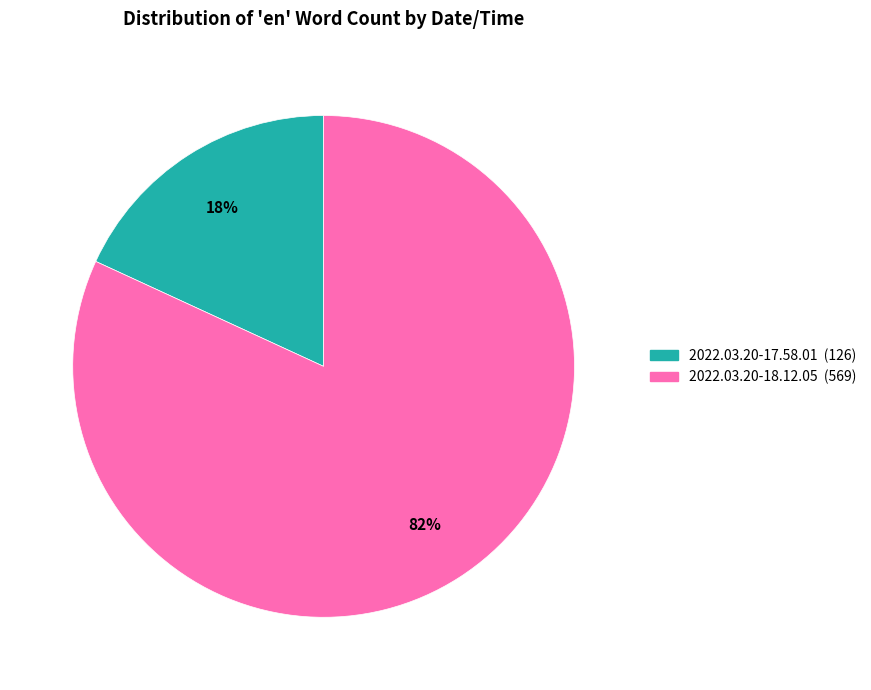

Does any single category account for the majority?

Yes